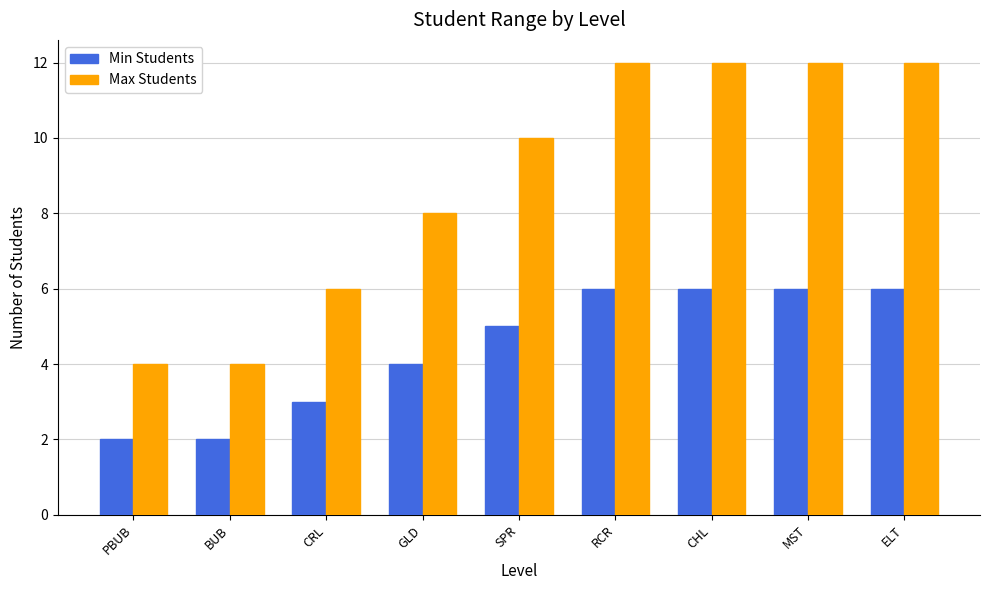

Reading left to right, transcribe all the data shown in this chart.

Min Students: PBUB=2	BUB=2	CRL=3	GLD=4	SPR=5	RCR=6	CHL=6	MST=6	ELT=6
Max Students: PBUB=4	BUB=4	CRL=6	GLD=8	SPR=10	RCR=12	CHL=12	MST=12	ELT=12